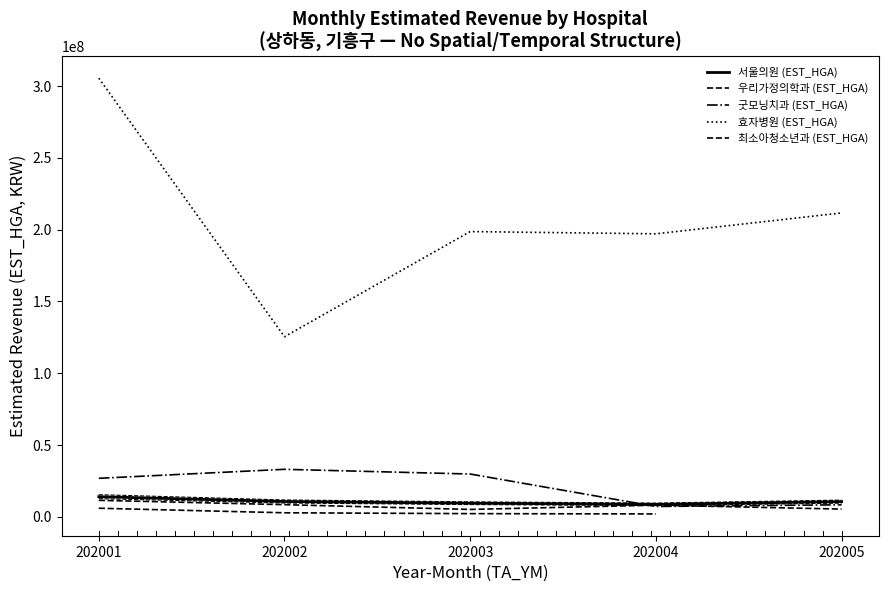

Read the 효자병원 (EST_HGA) value at 202001.

305521329.0